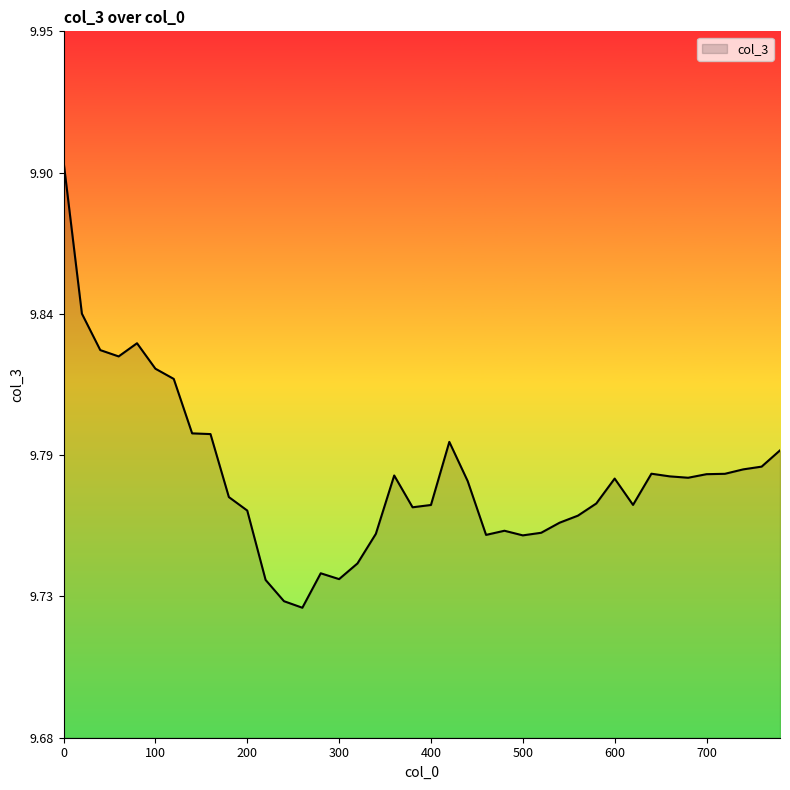

Does the chart have visible grid lines?

No